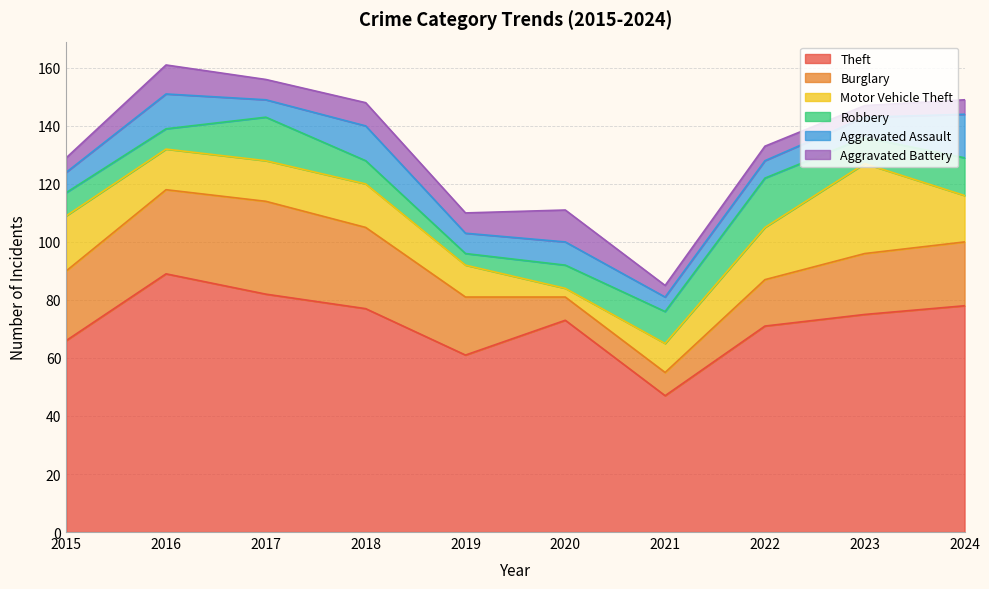

Which series has the largest total across all categories?

Theft